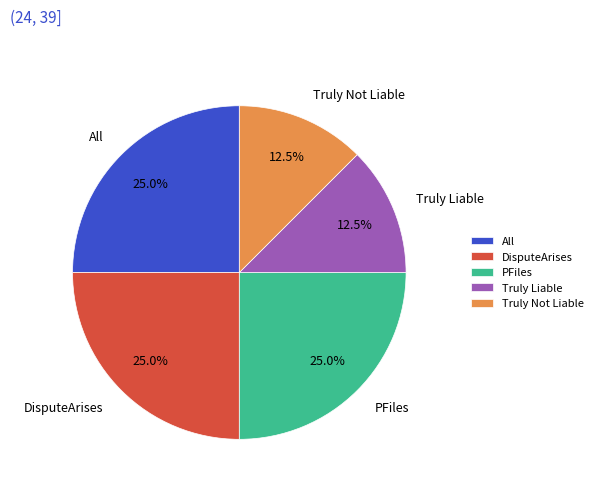

What percentage is the PFiles slice, to the nearest percent?

25%